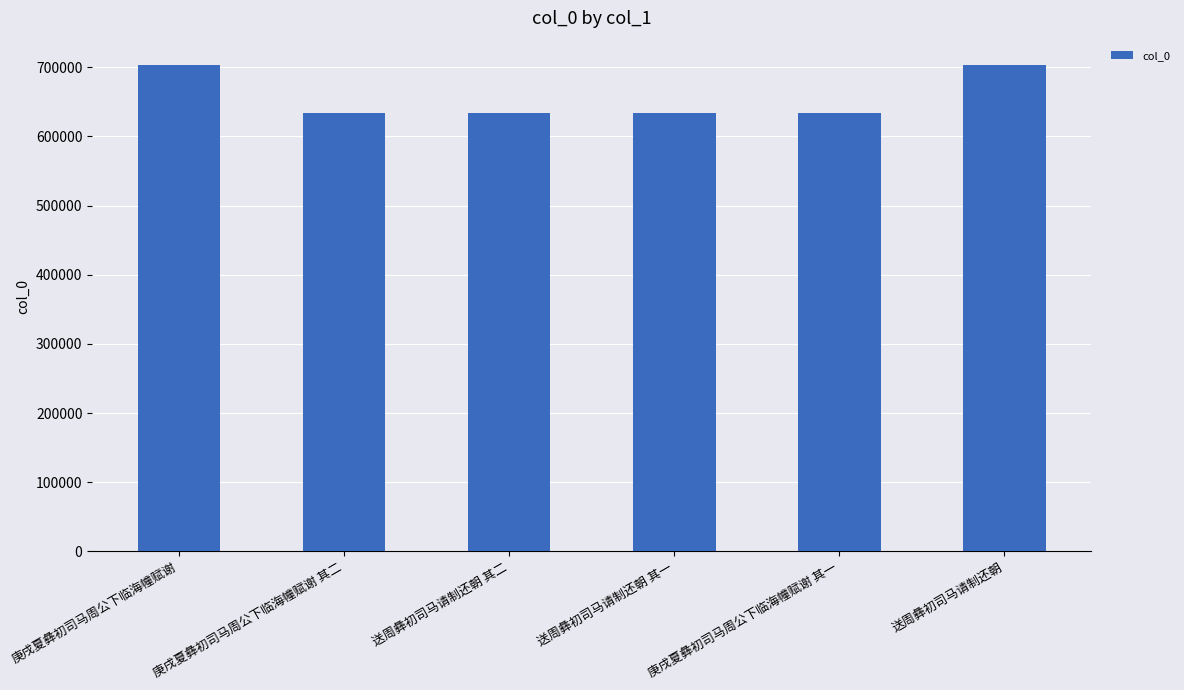

What is the difference between the maximum and minimum values?

69215